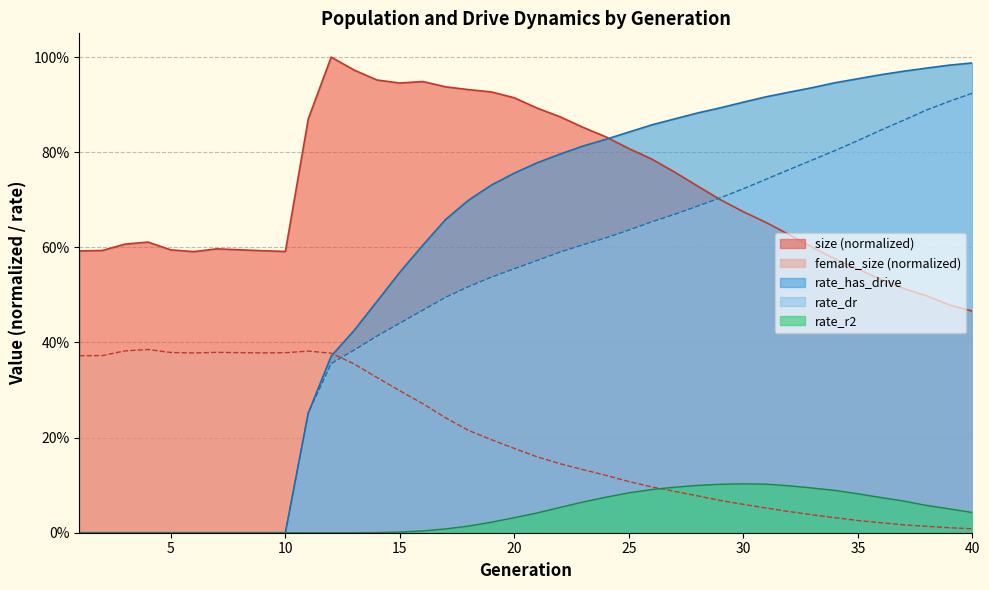

Is it true that rate_has_drive equals 1.0 at 38?

True